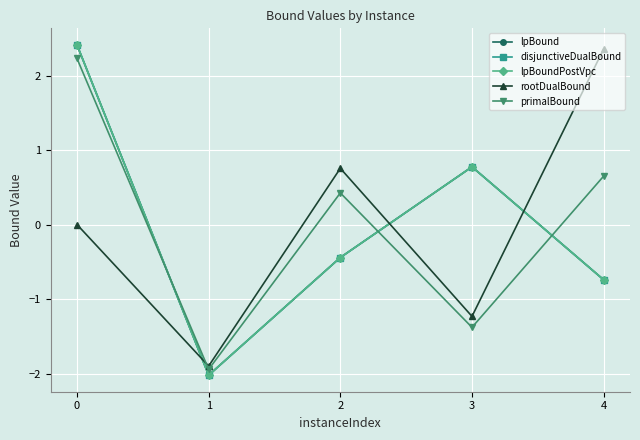

Is this an area chart (filled region under the line)?

No